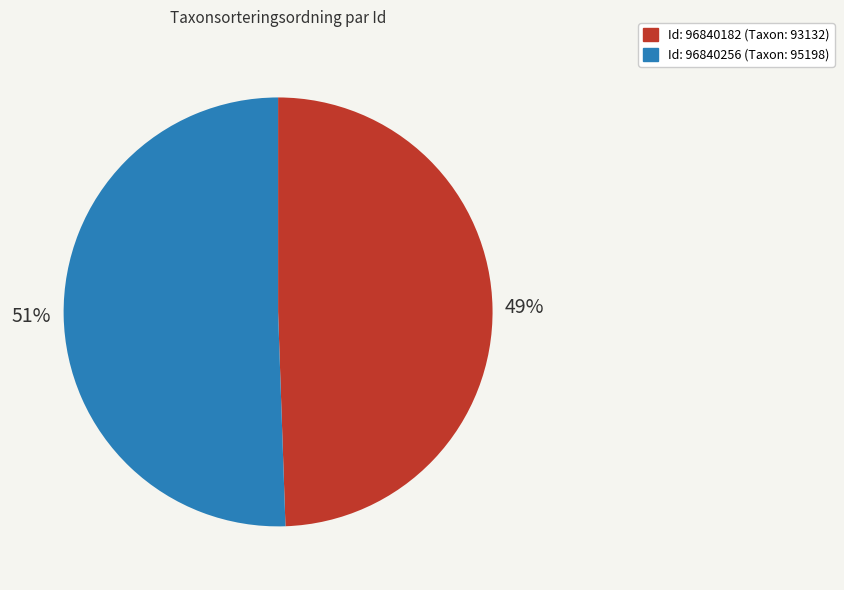

Is there a majority slice in this chart?

Yes